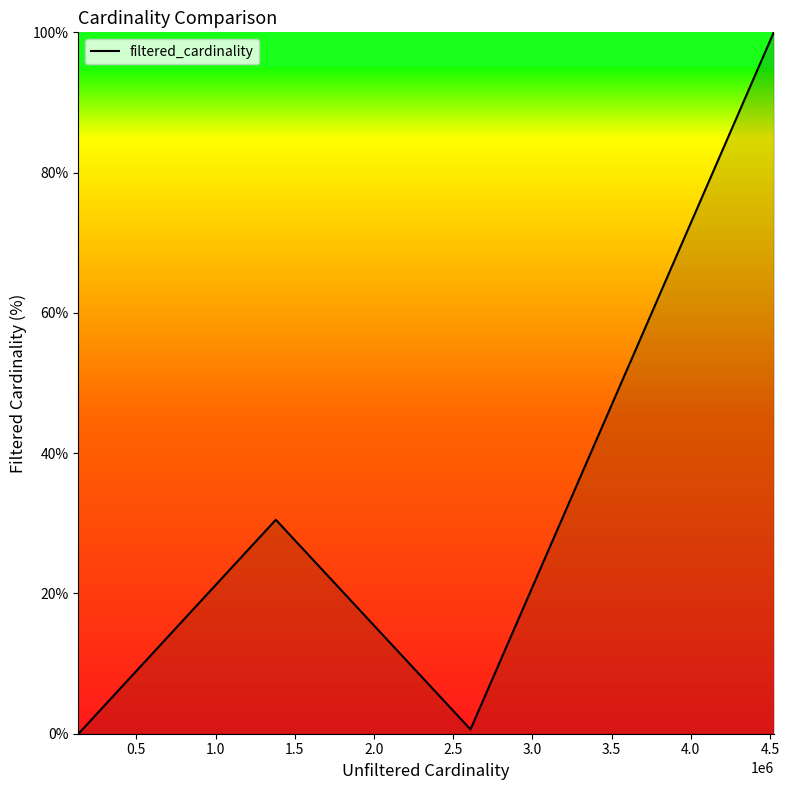

What is the average value?

32.8